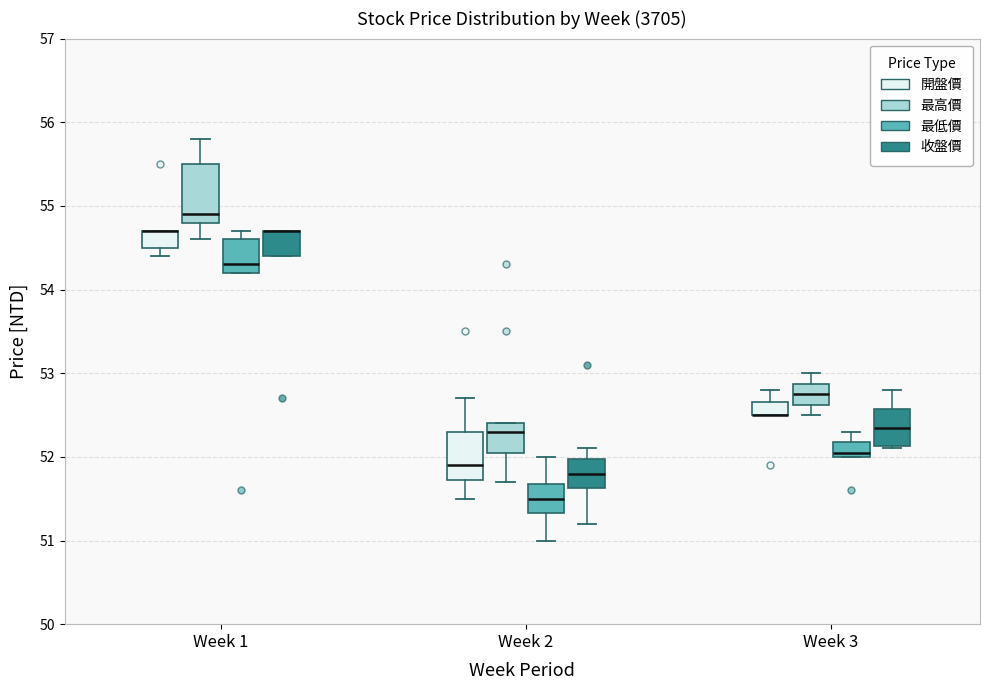

Comparing the boxes themselves (not the whiskers), which one is the tallest?

Week 1 (最高價)